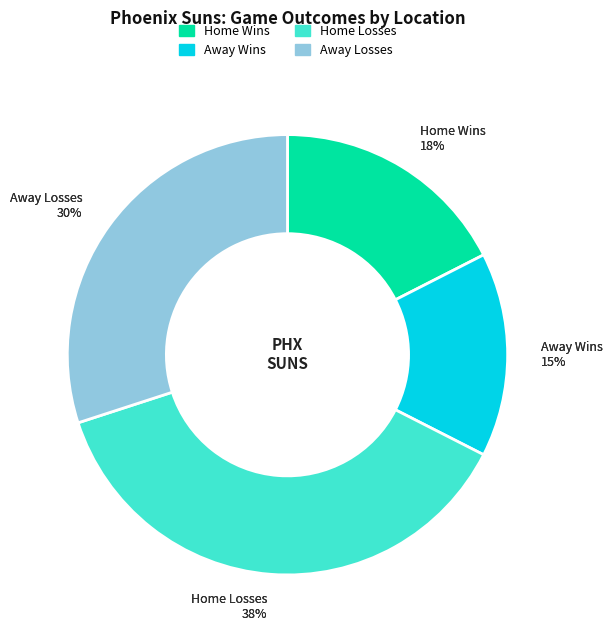

To the nearest percent, what is the combined percentage of home and away?

100%